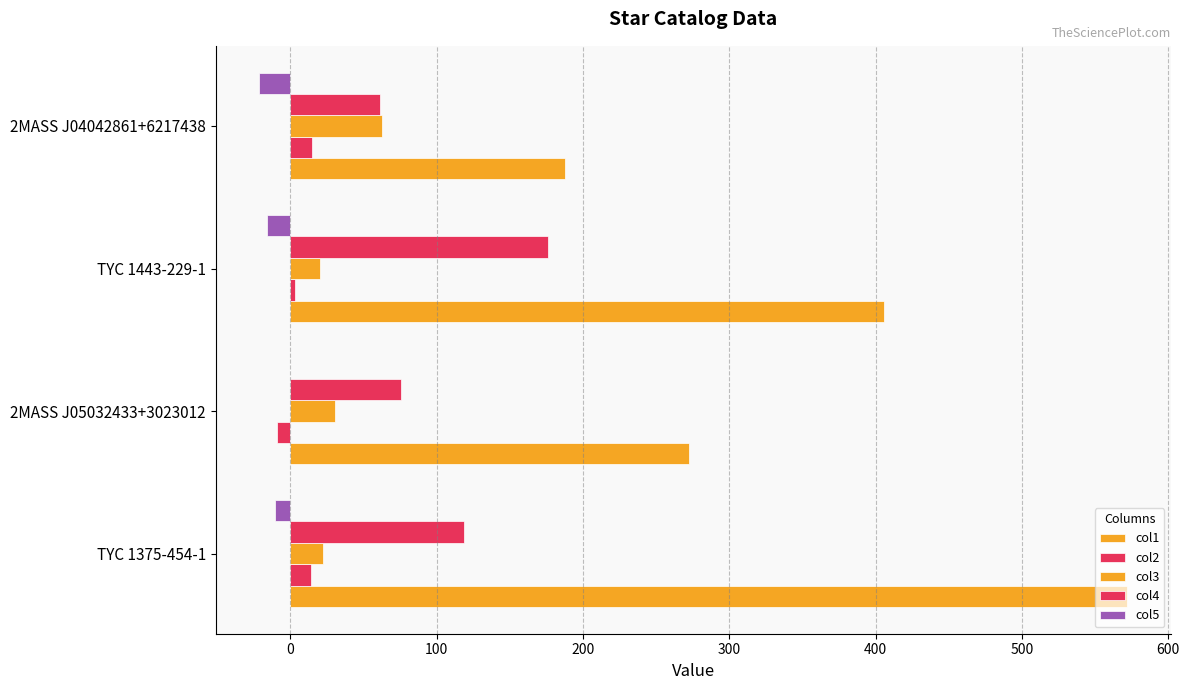

Count the number of data series in this chart.

5